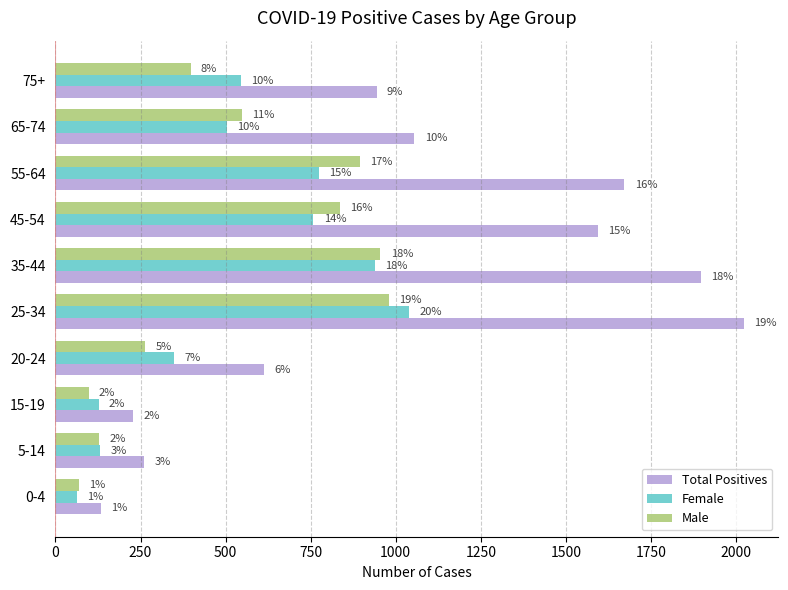

What are all the series names shown in the legend?

Total Positives, Female, Male